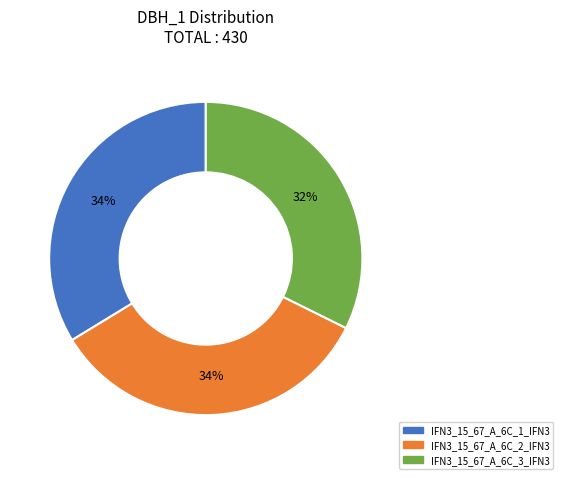

Does IFN3_15_67_A_6C_1_IFN3 account for over 50% of the chart?

No